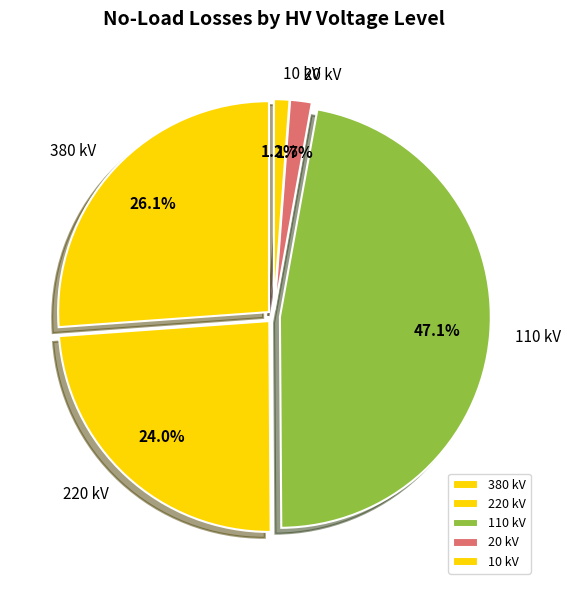

Does any single category account for the majority?

No